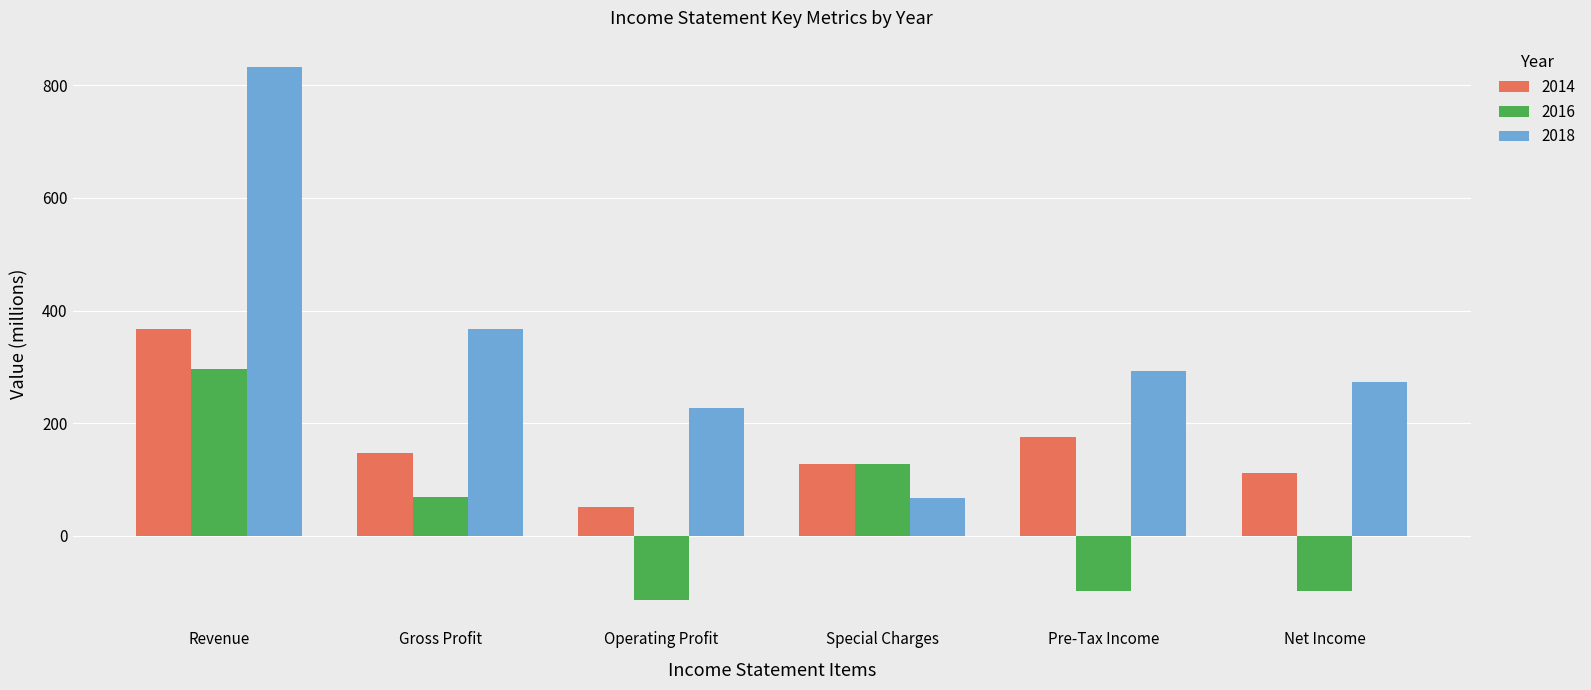

What is the difference between the maximum and minimum values in the 2018 series?

765